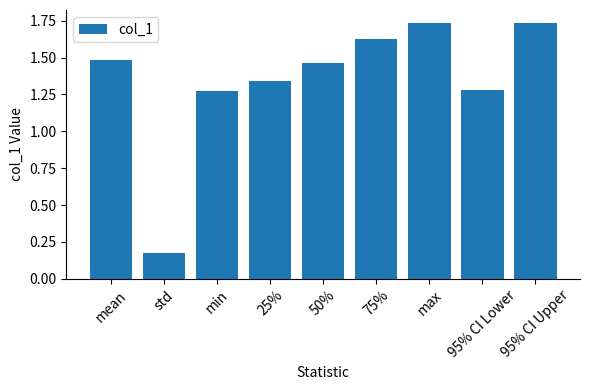

What is the ratio of the value at 95% CI Upper to the value at mean?

1.2